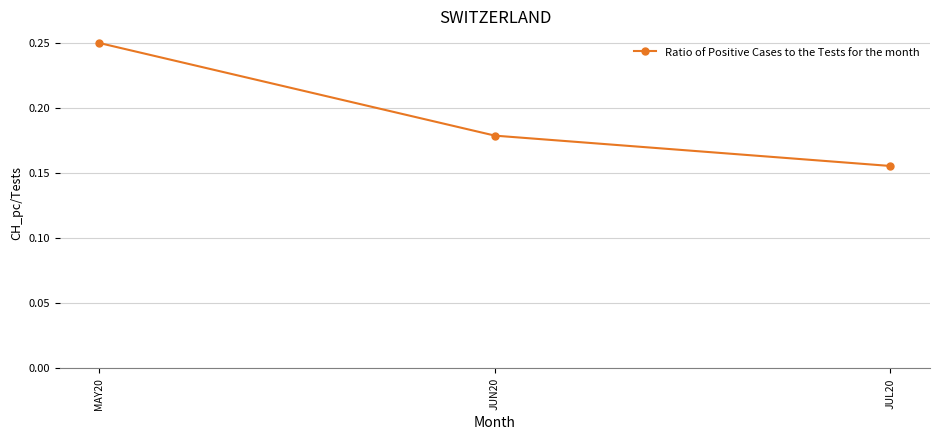

List the labels in order of value, largest first.

MAY20, JUN20, JUL20